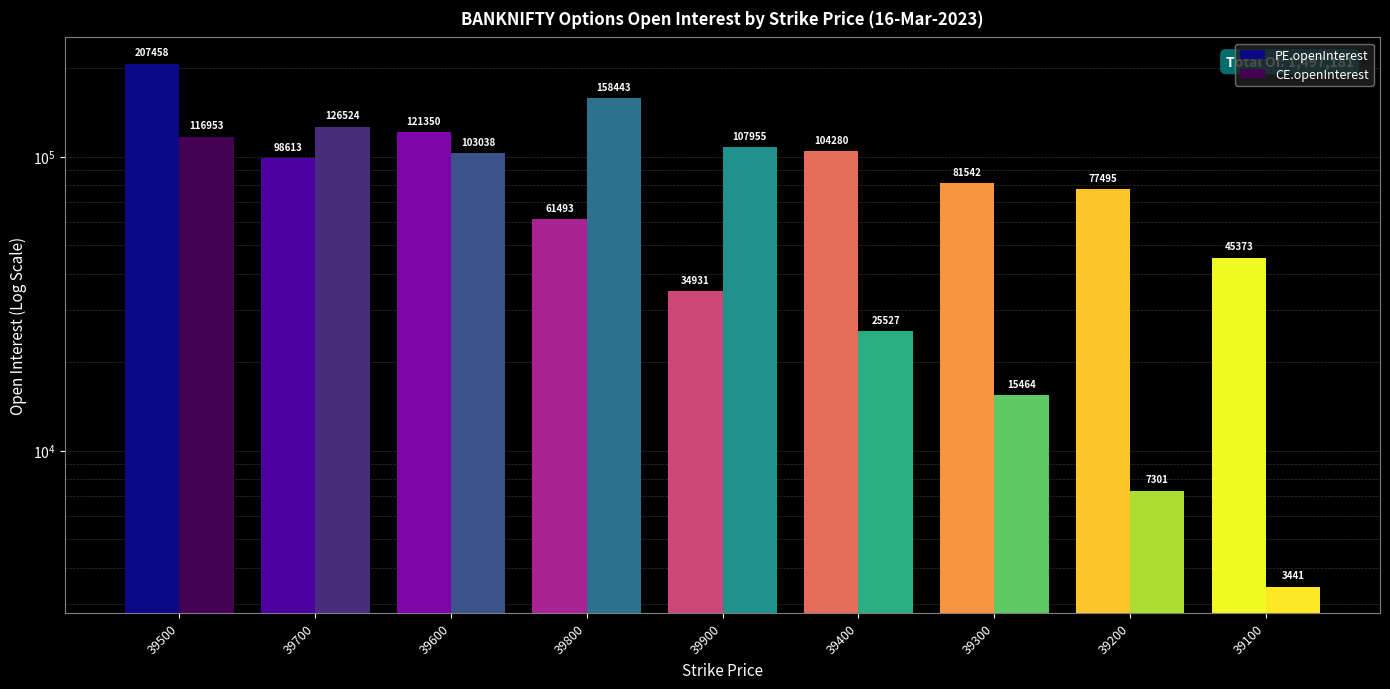

Rank the series at 39200 from lowest to highest value.

CE.openInterest, PE.openInterest